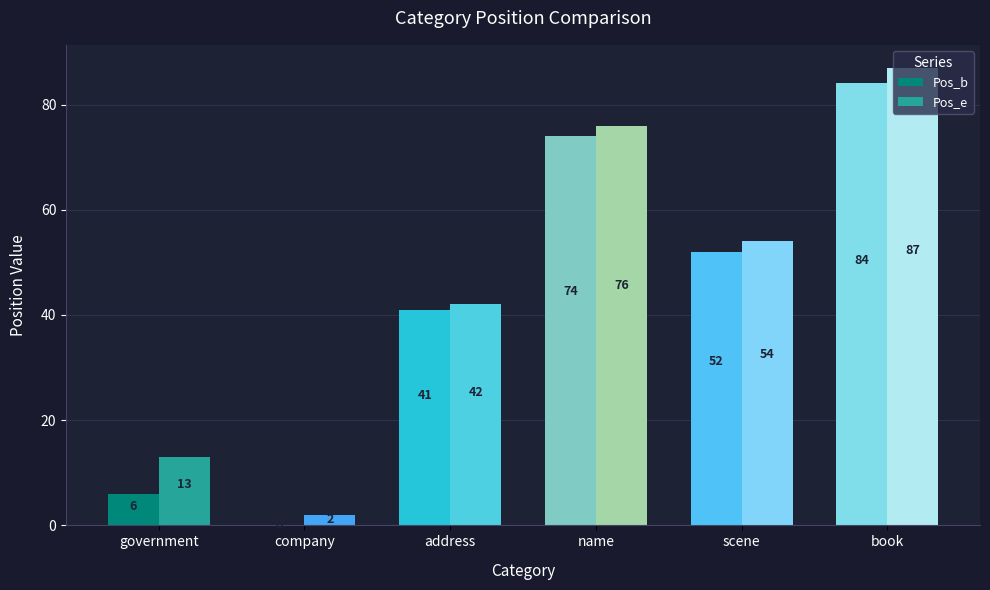

Which series has the largest total across all categories?

Pos_e